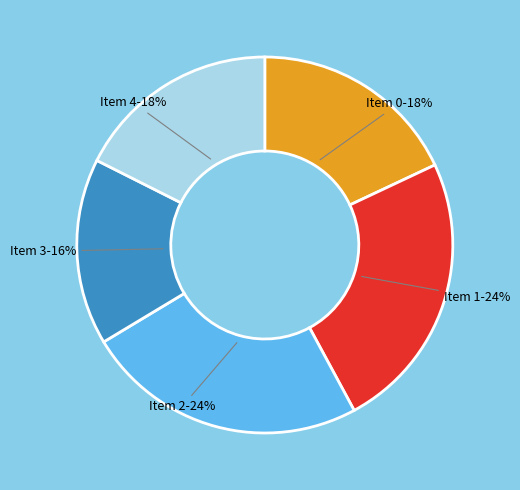

To the nearest percent, what is the average slice percentage?

20%